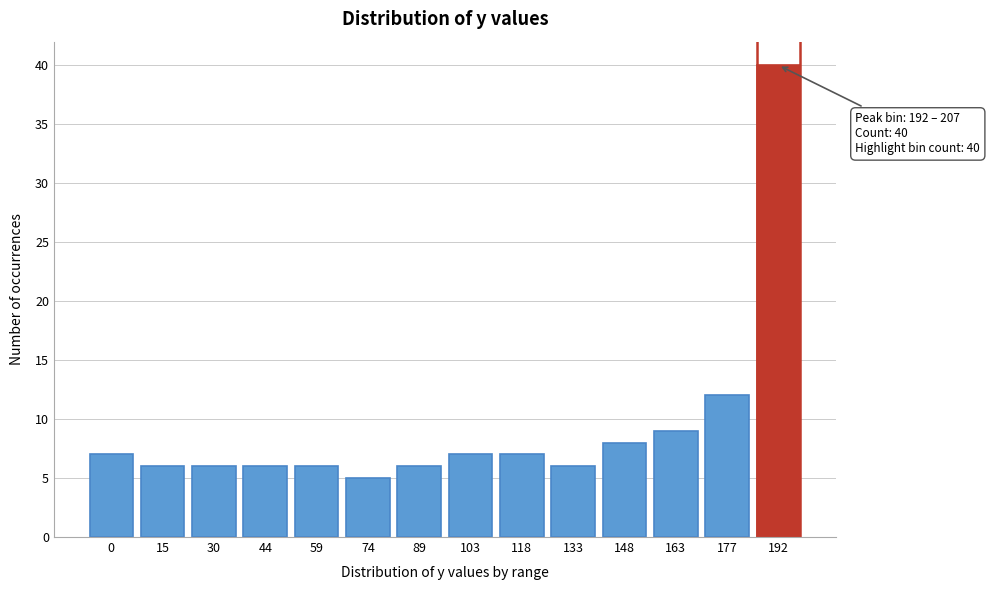

Reading right to left, transcribe all the data shown in this chart.

40	12	9	8	6	7	7	6	5	6	6	6	6	7